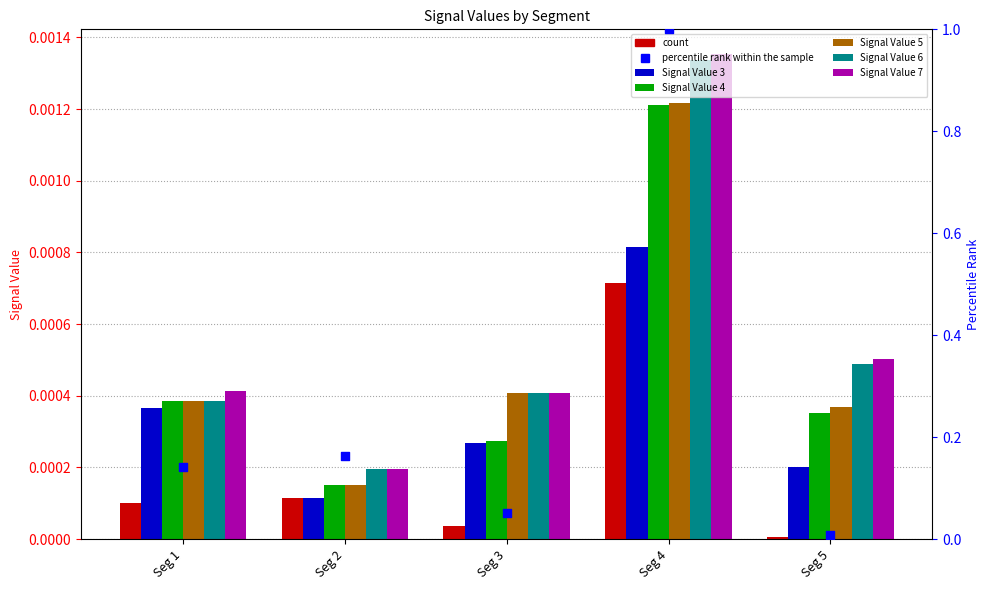

Which series reaches the maximum Y coordinate?

Signal Value 7